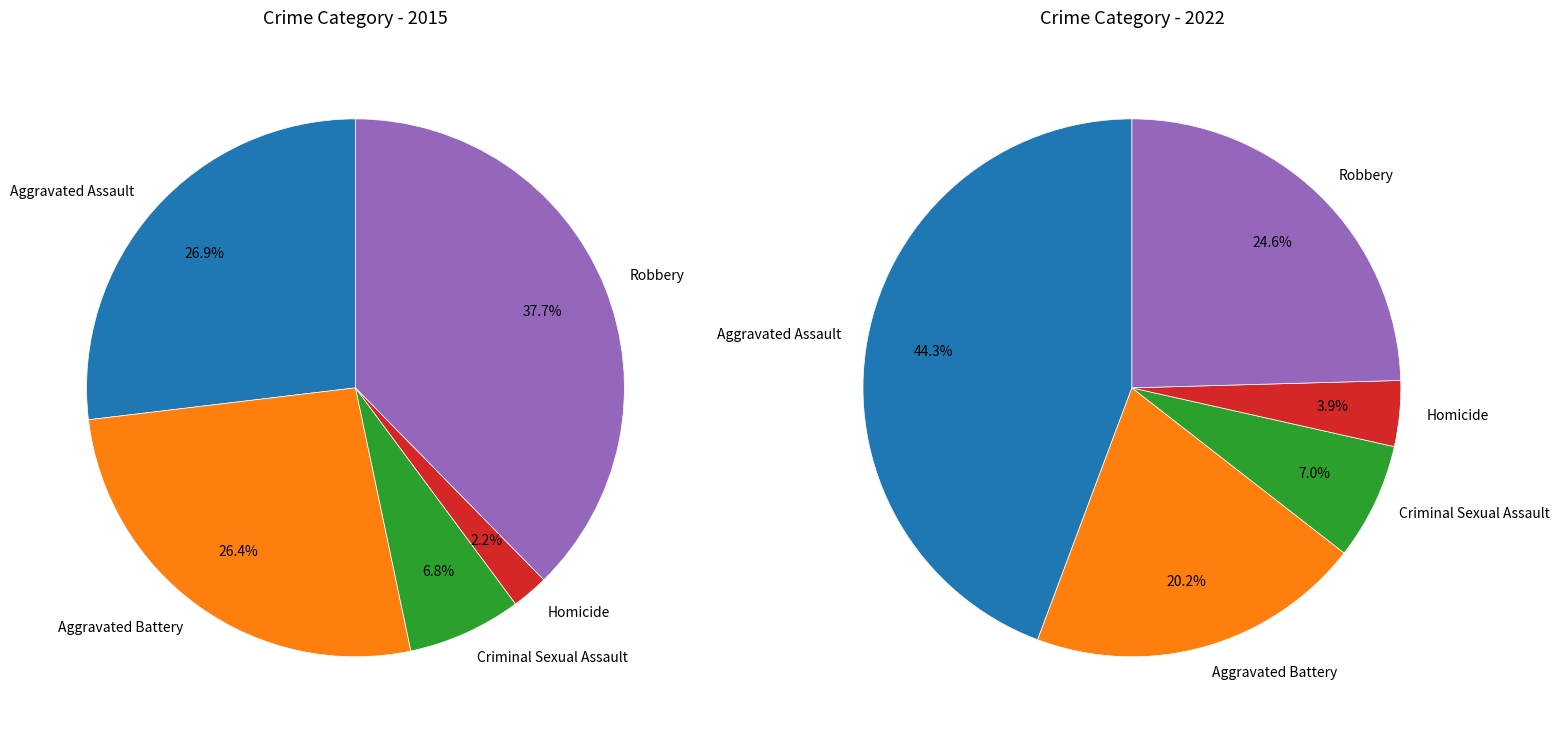

Which slice is the smallest?

Homicide